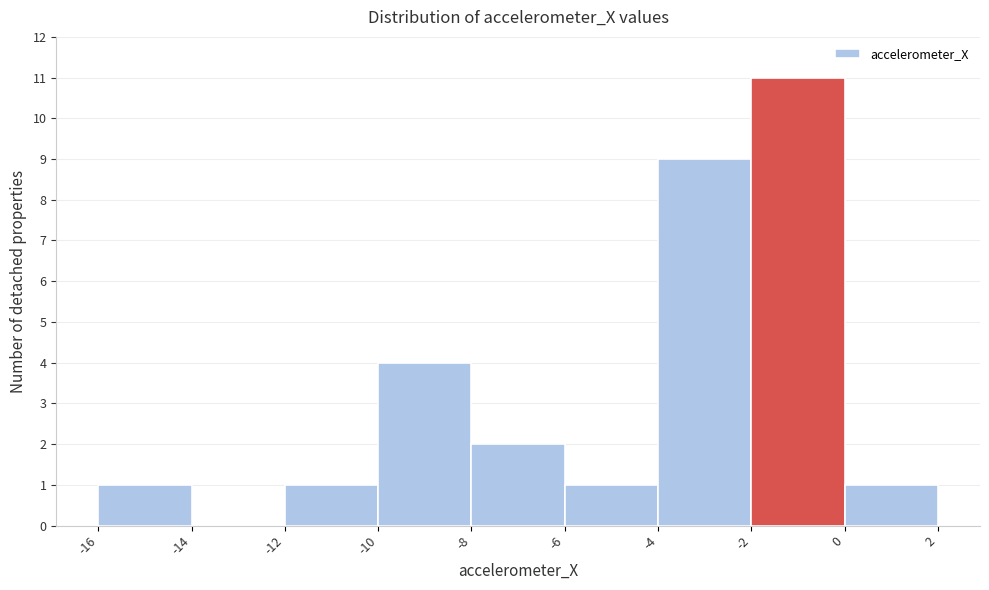

Reading left to right, transcribe this chart: for each bar, give the range it covers on the x-axis and its height. The values are not printed on the chart, so give them approximately, as read against the axis.

-16 to -14: 1
-14 to -12: 0
-12 to -10: 1
-10 to -8: 4
-8 to -6: 2
-6 to -4: 1
-4 to -2: 9
-2 to 0: 11
0 to 2: 1